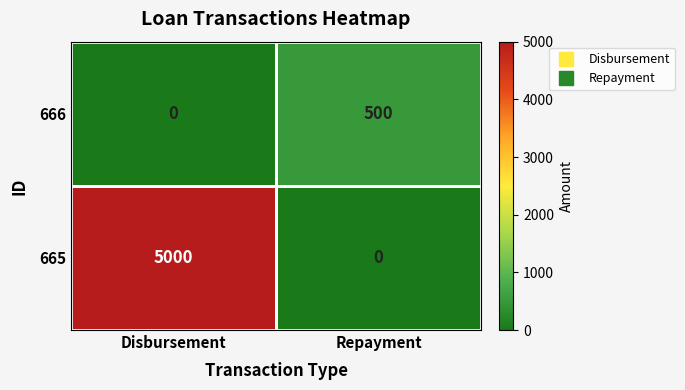

What is the difference between the 666 values at Repayment and Disbursement?

500